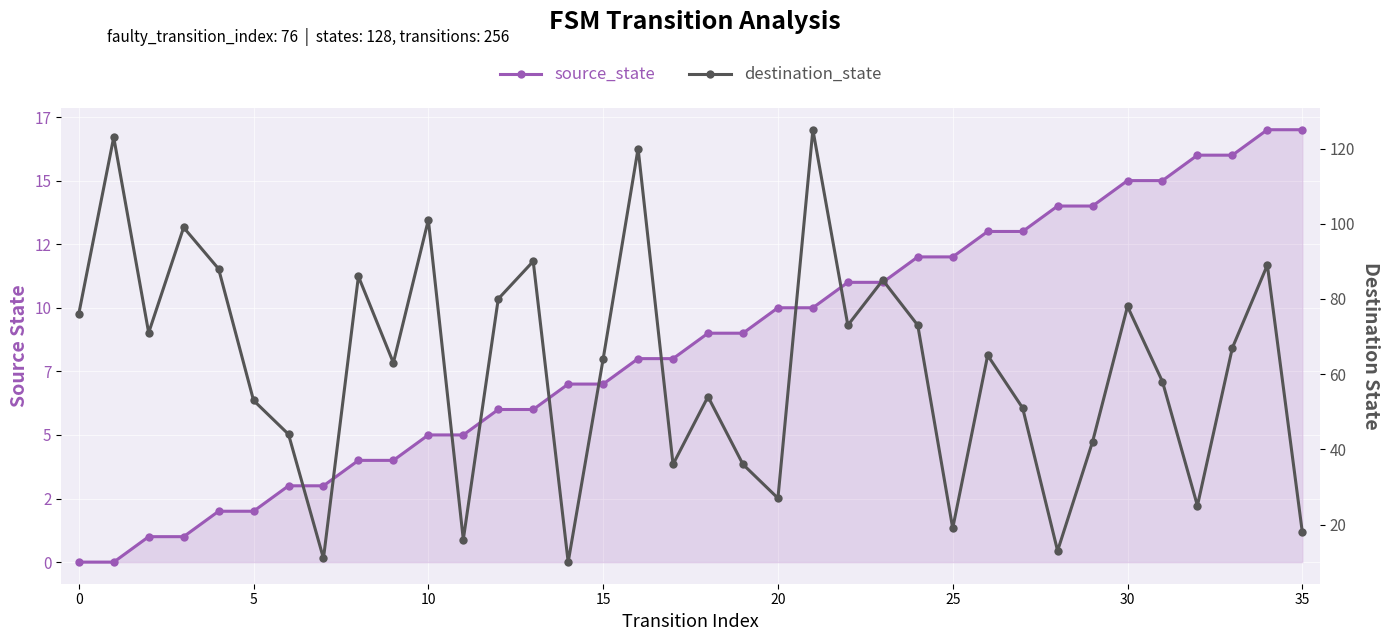

What are all the series names shown in the legend?

source_state, destination_state